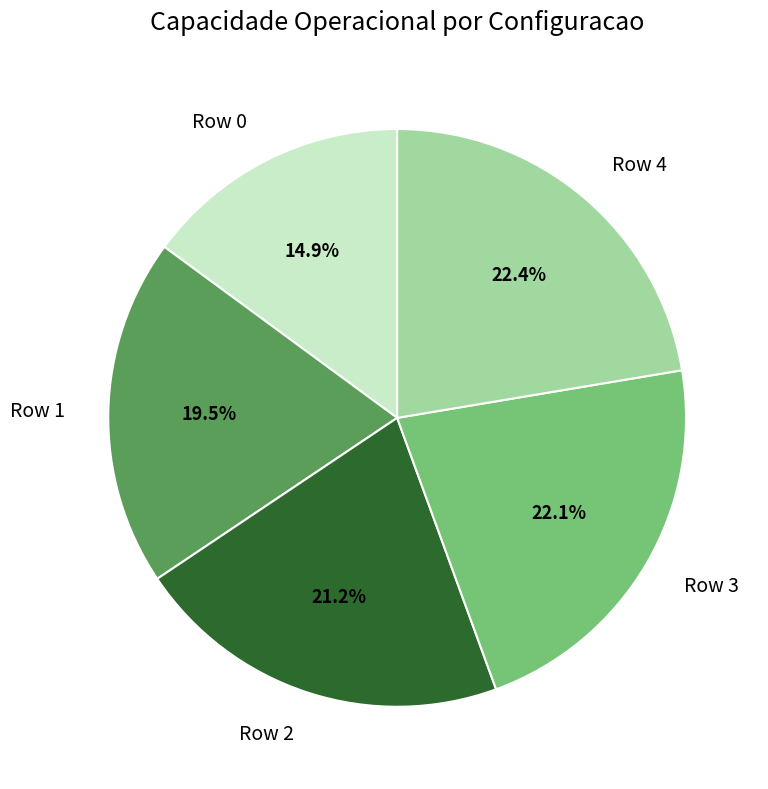

What is the smallest slice in the pie chart?

Row 0